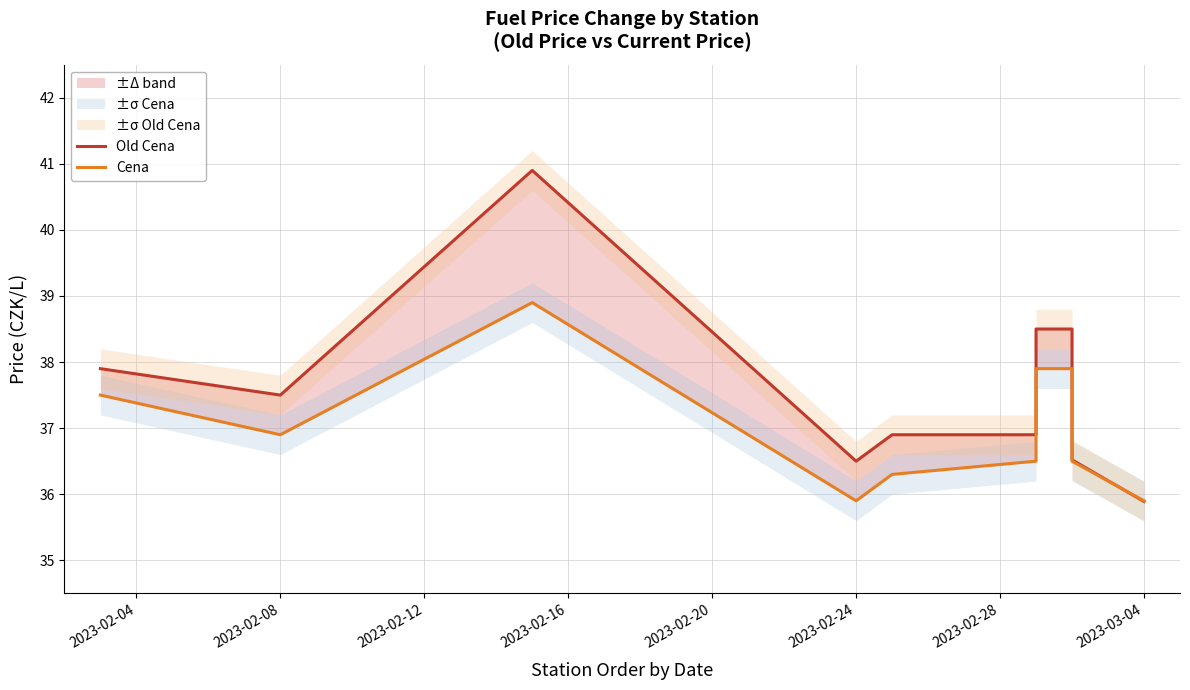

How many data points in Old Cena are above 37?

6